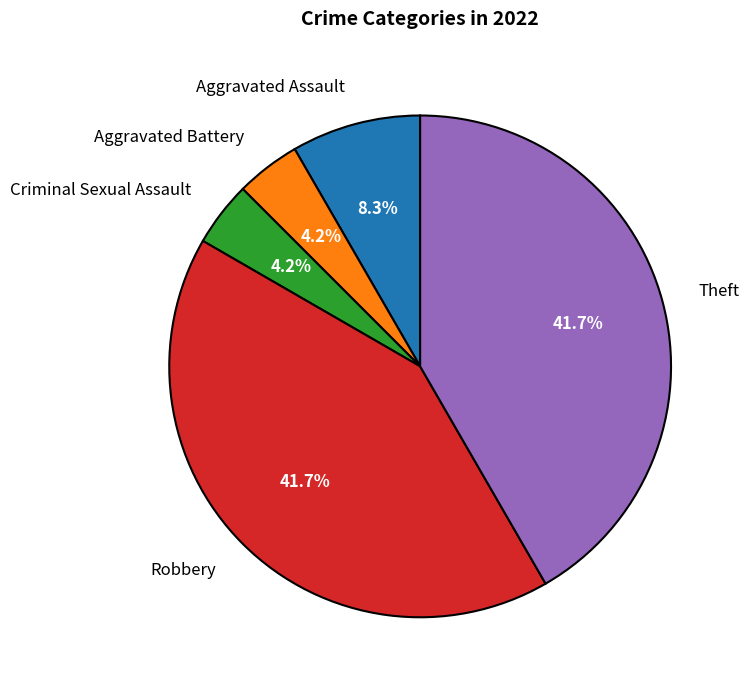

Do Aggravated Battery and Criminal Sexual Assault together represent more than half of the pie?

No